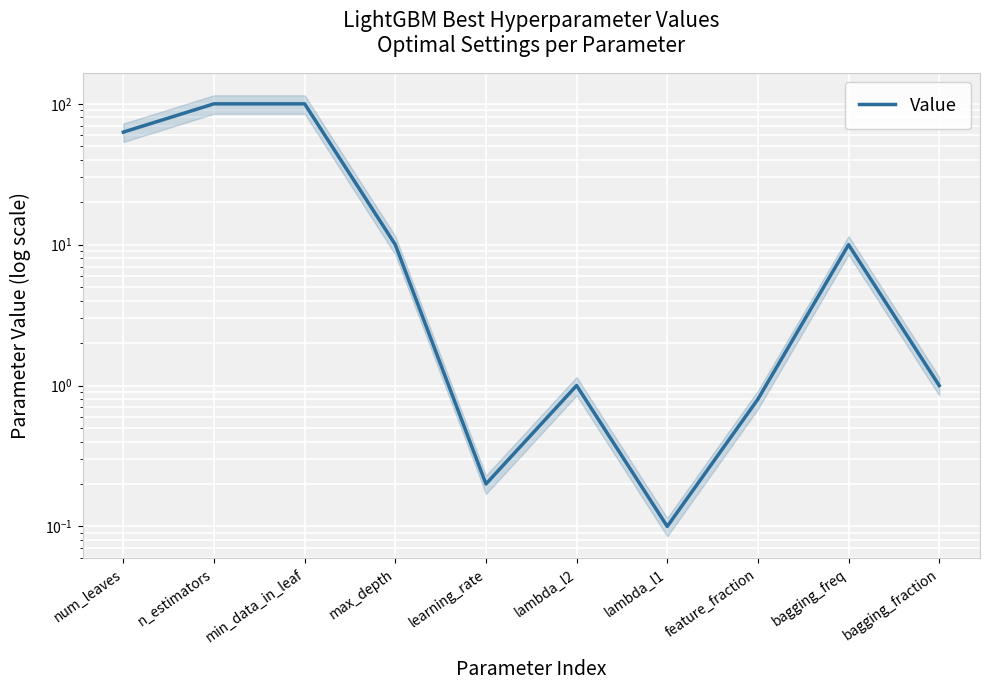

How many data points are less than 10?

5